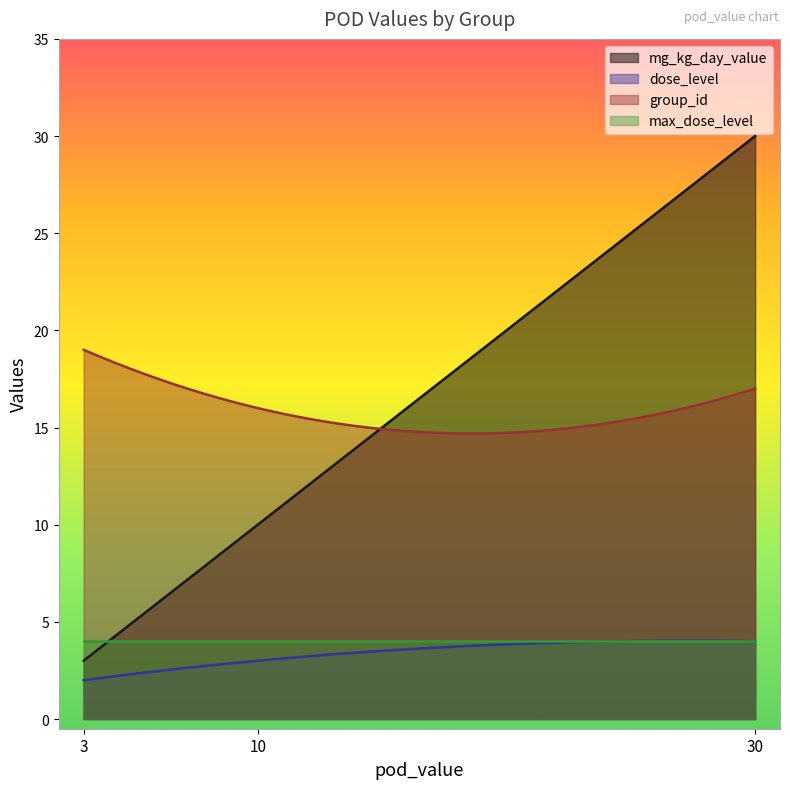

True or false: group_id and dose_level cross at least once.

False